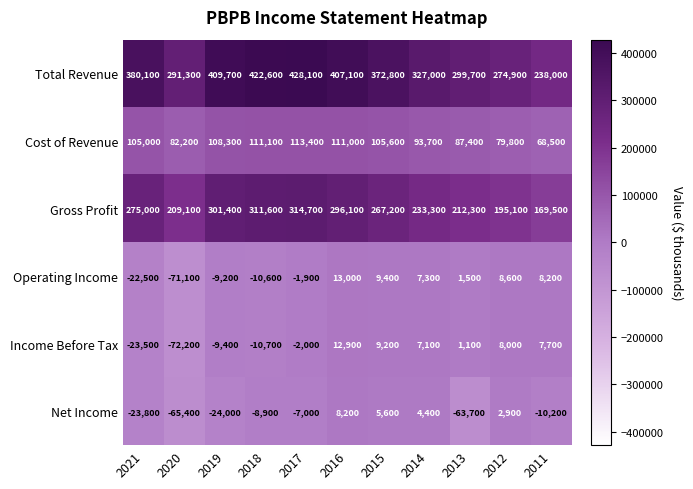

Is the value of Income Before Tax at 2016 greater than the value of Total Revenue at 2021?

No